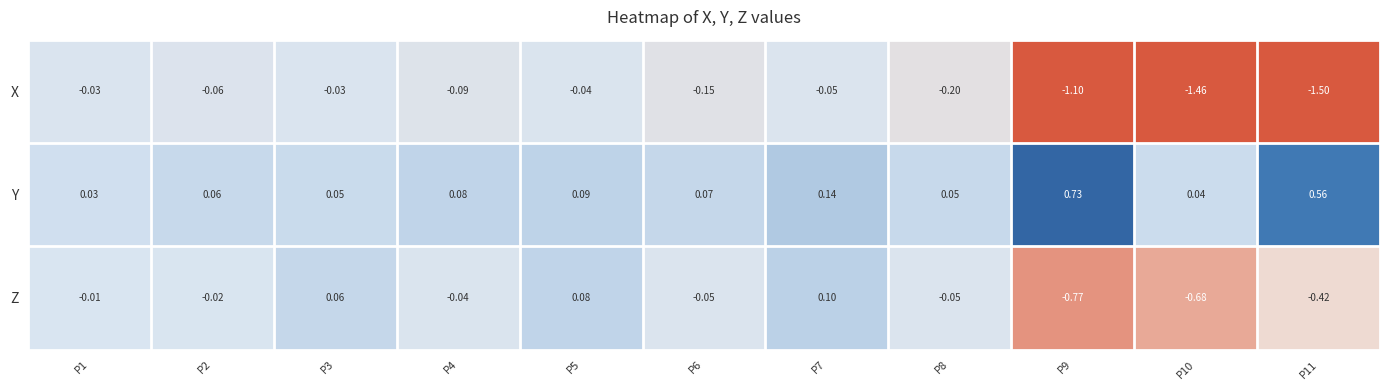

Is the value of Y at P11 greater than the value of X at P2?

Yes